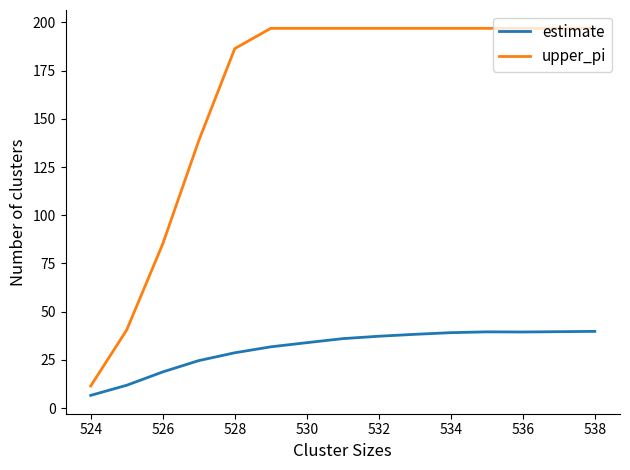

What are all the series names shown in the legend?

estimate, upper_pi